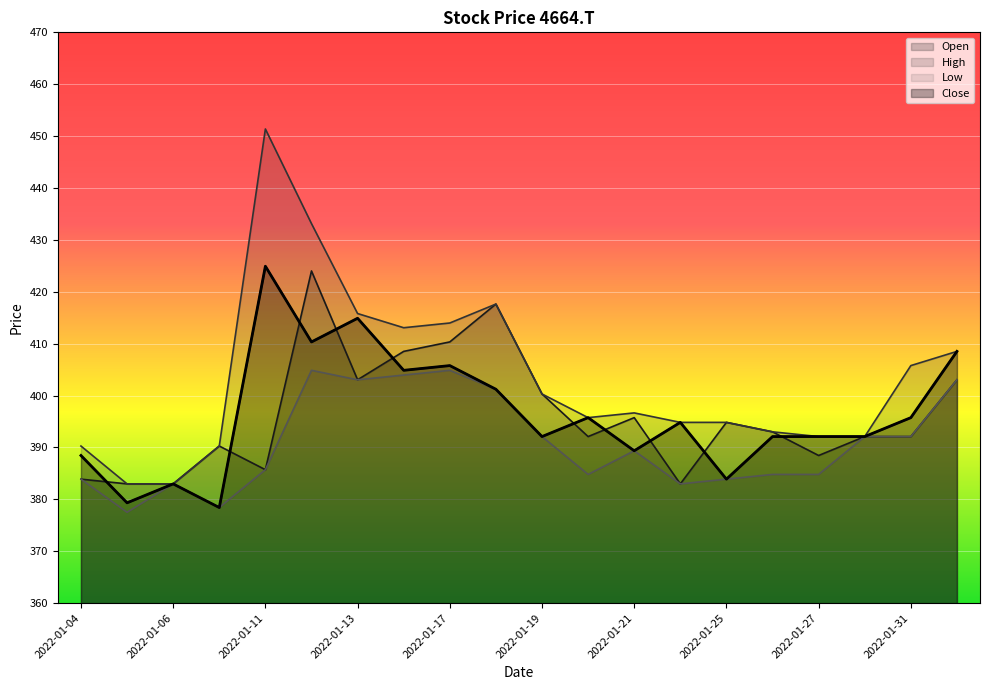

How many categories are shown in the chart?

20